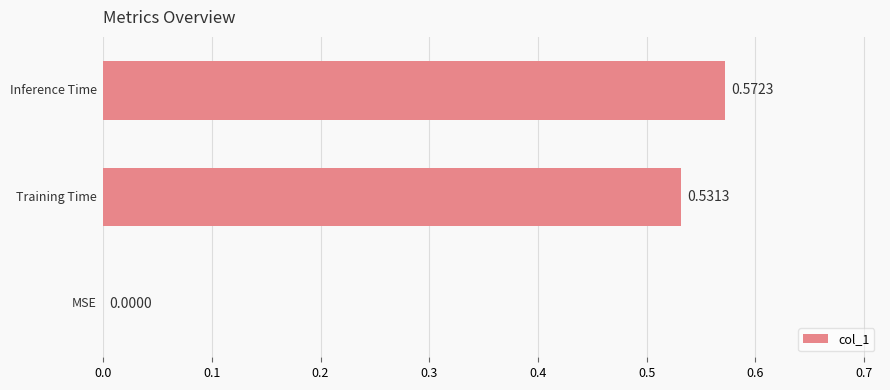

What is the sum of all values?

1.1